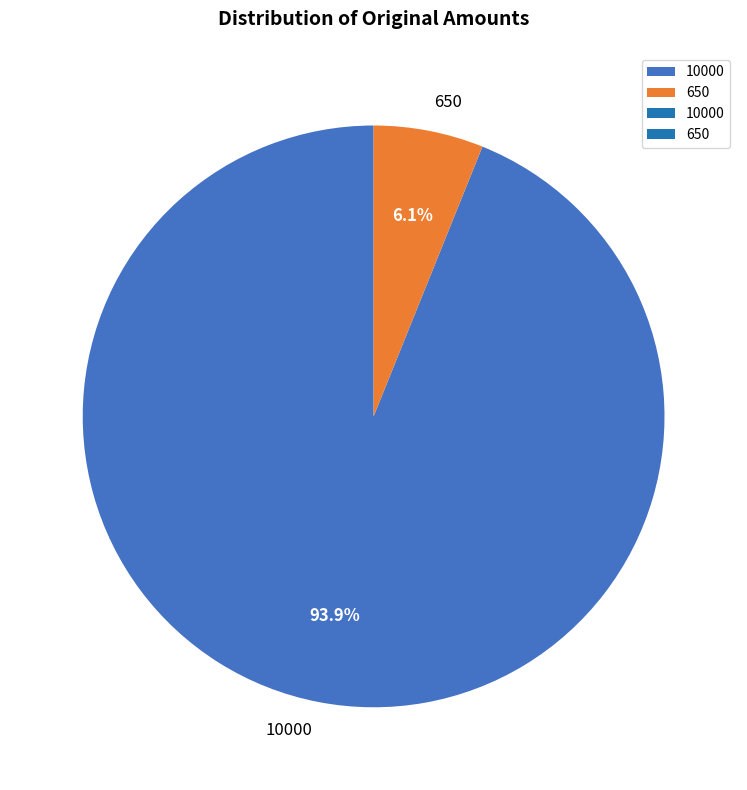

Which category has the smallest portion of the pie?

650